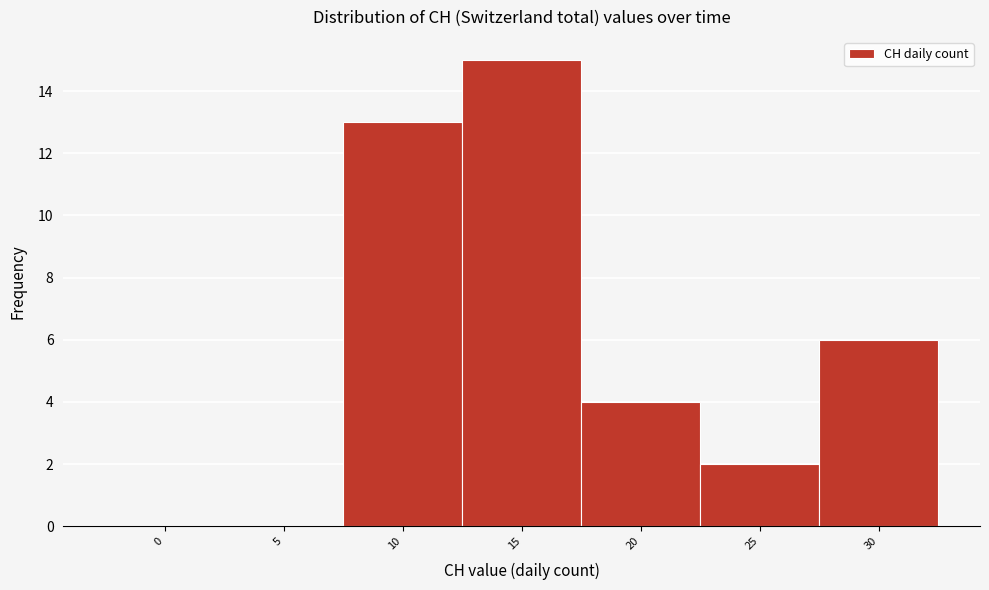

Reading left to right, list all the values displayed in this chart.

0=0	5=0	10=13	15=15	20=4	25=2	30=6